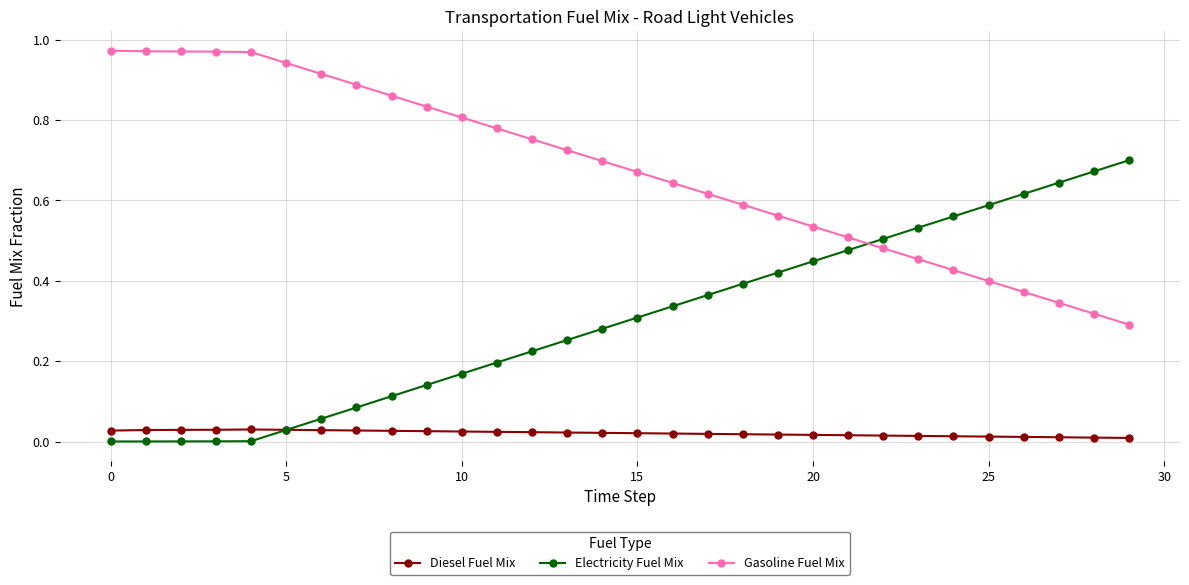

Rank the series by their maximum value, from highest to lowest.

Gasoline Fuel Mix, Electricity Fuel Mix, Diesel Fuel Mix